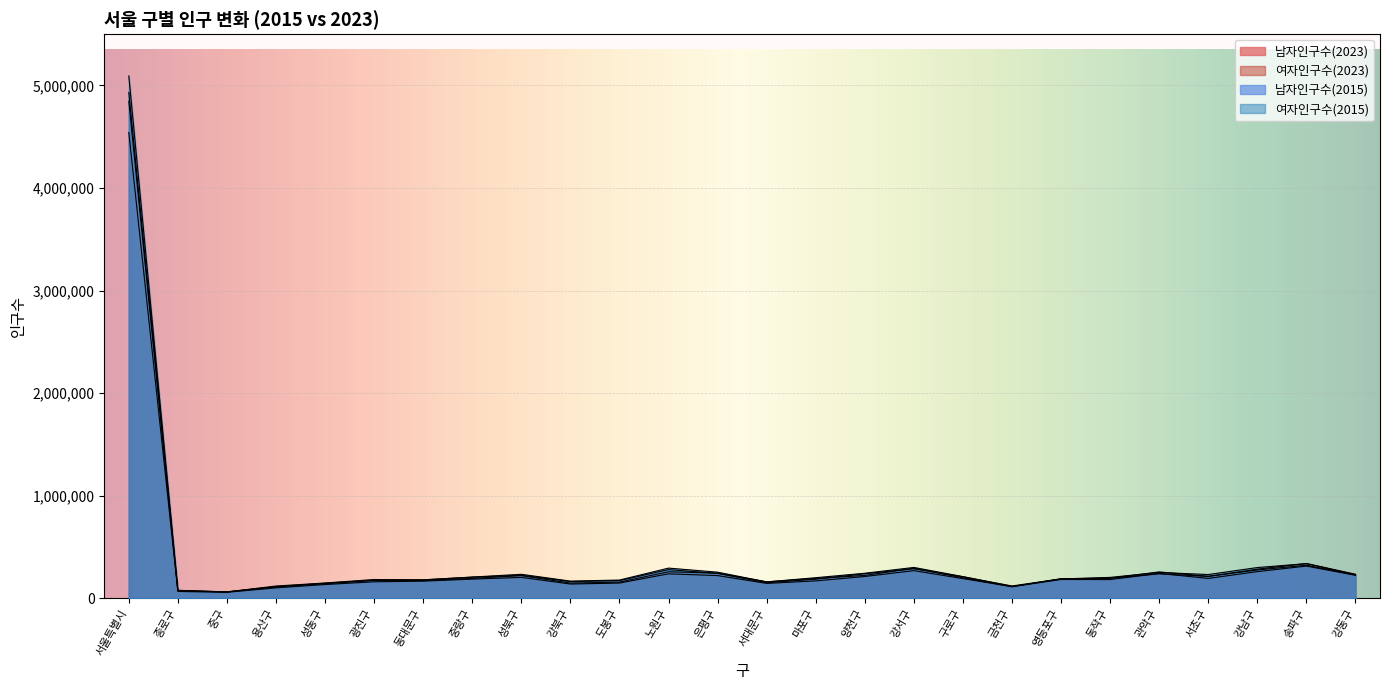

List the series in order of their peak value, highest first.

여자인구수(2015), 남자인구수(2015), 여자인구수(2023), 남자인구수(2023)